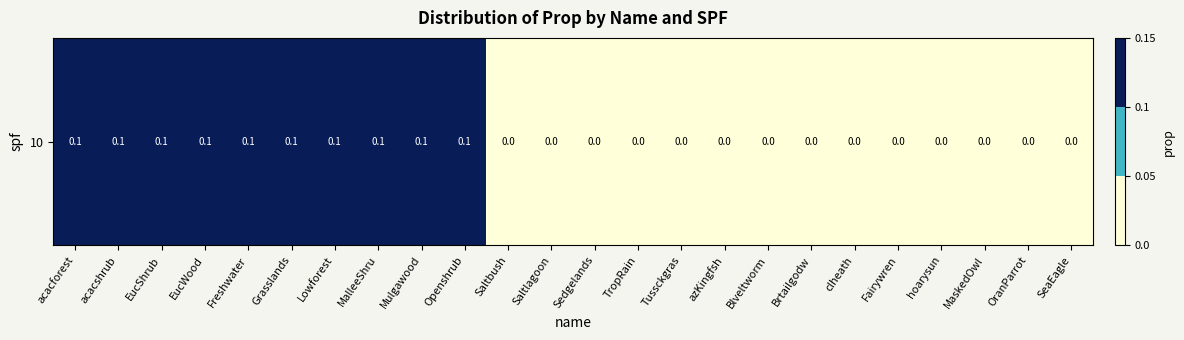

Rank the categories by value from lowest to highest.

Saltbush, Saltlagoon, Sedgelands, TropRain, Tussckgras, azKingfsh, Blveltworm, Brtailgodw, clheath, Fairywren, hoarysun, MaskedOwl, OranParrot, SeaEagle, acacforest, acacshrub, EucShrub, EucWood, Freshwater, Grasslands, Lowforest, MalleeShru, Mulgawood, Openshrub